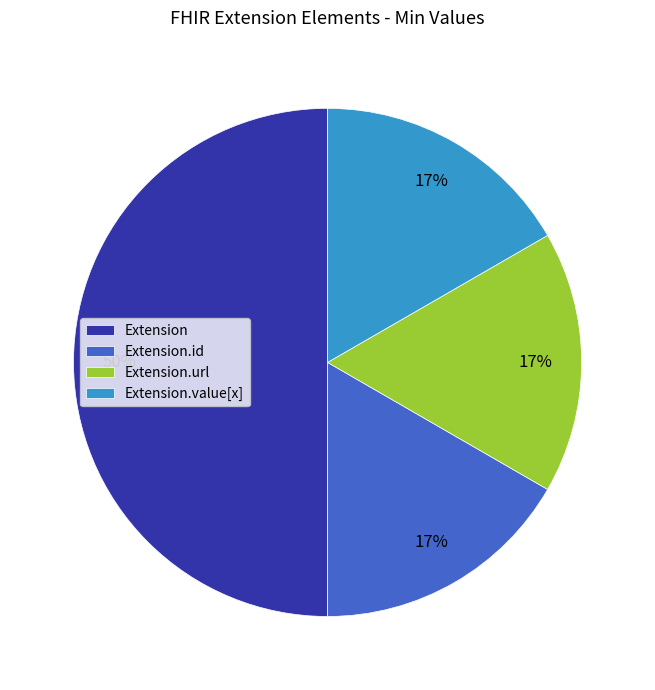

To the nearest percent, what is the difference between the Extension.url and Extension.id slice percentages?

0%